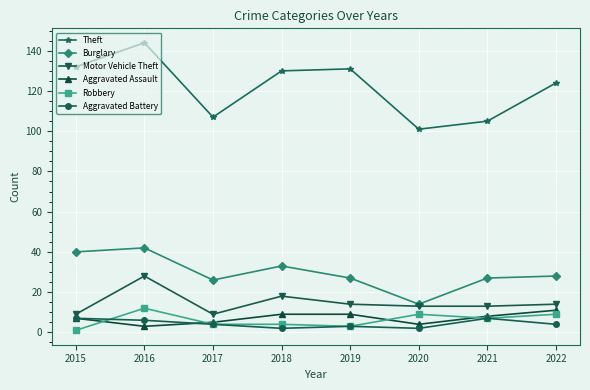

Is the value of Theft at 2020 greater than the value of Motor Vehicle Theft at 2022?

Yes